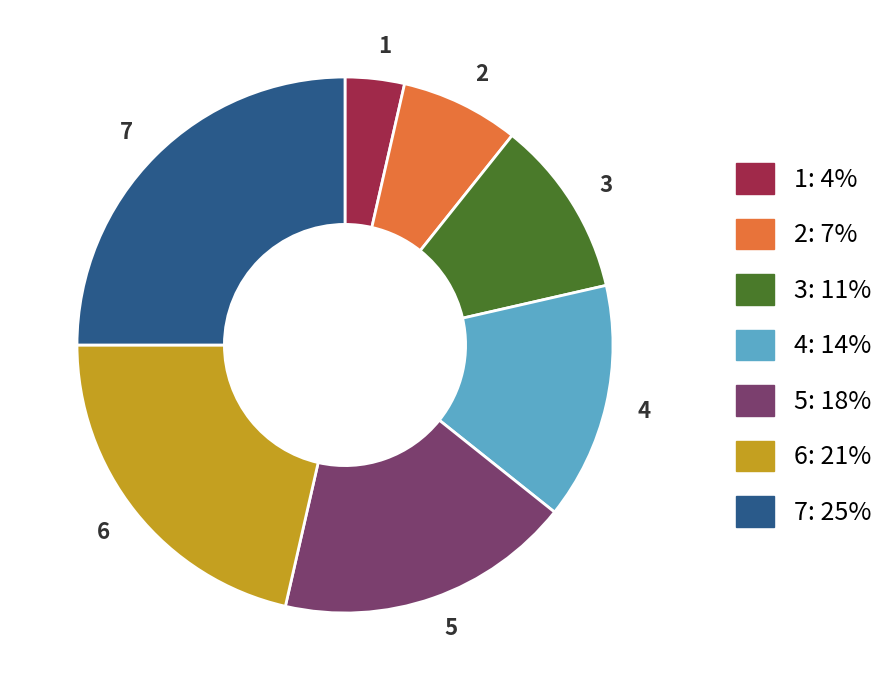

What is the largest slice in the pie chart?

7